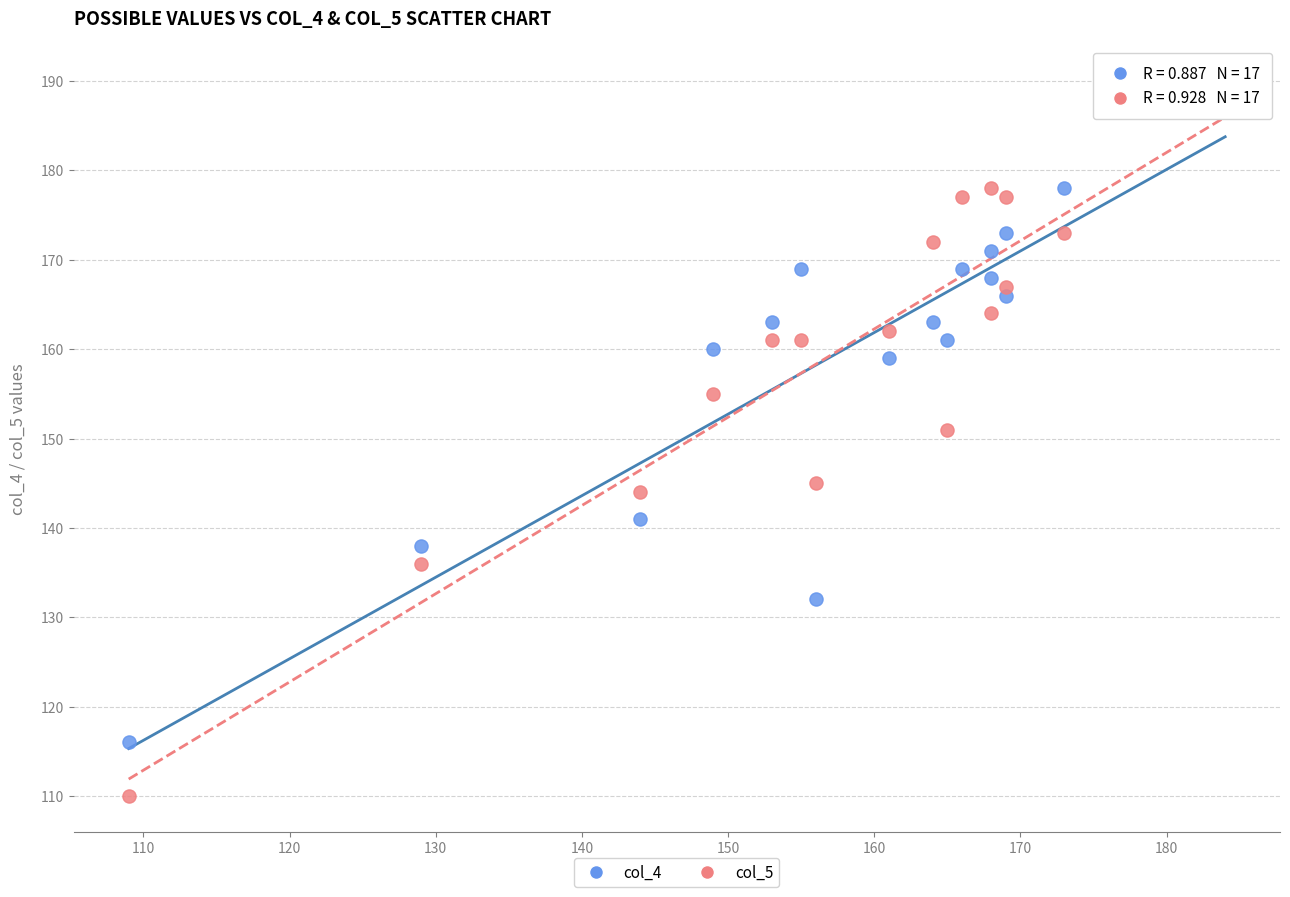

Which series contains the lowest Y value?

col_5